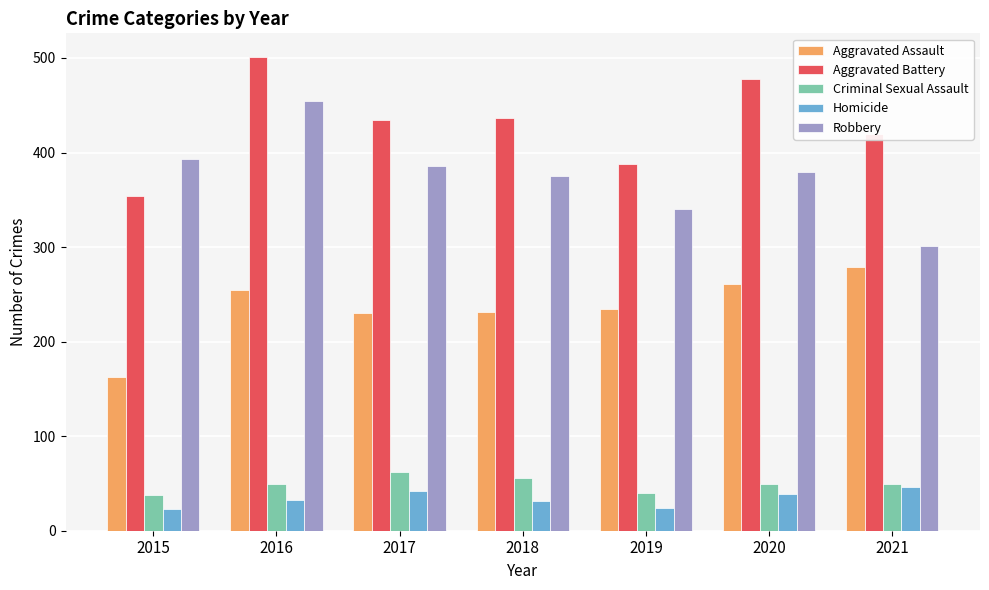

The Aggravated Assault series shows 279 at 2021. True or false?

True